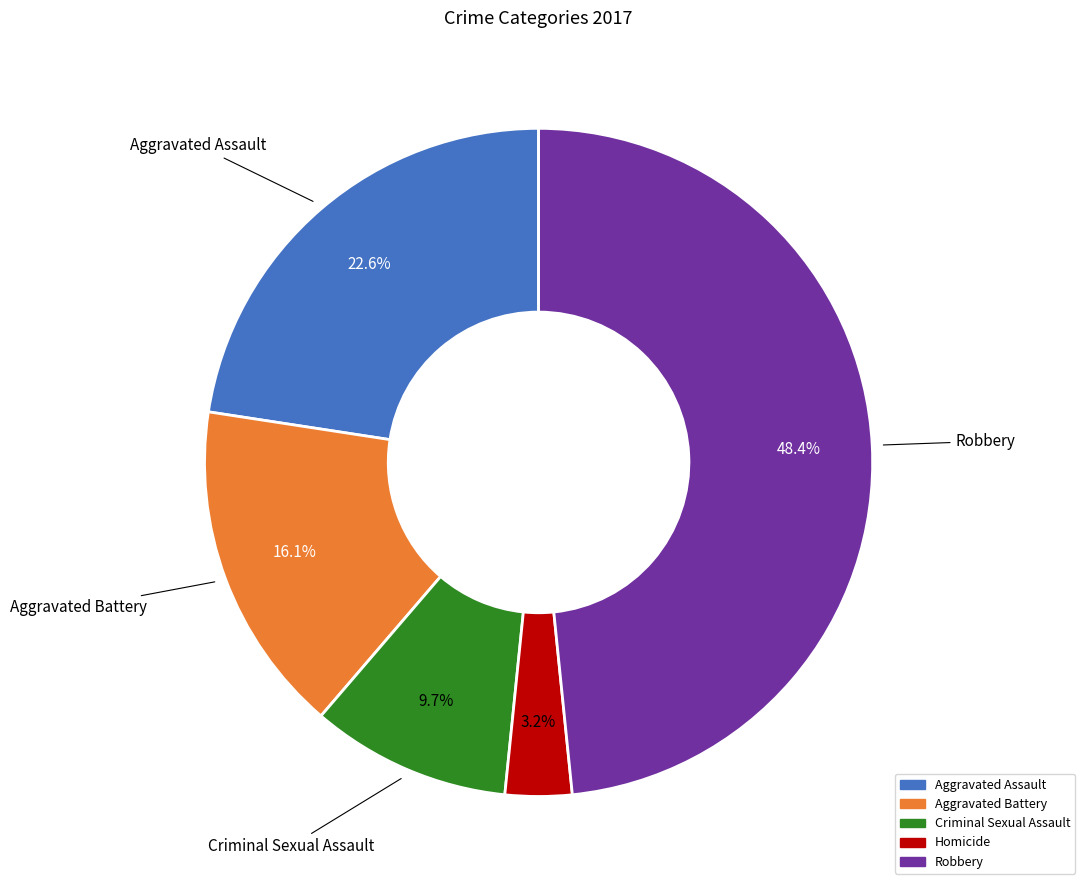

How many segments does this pie chart have?

5